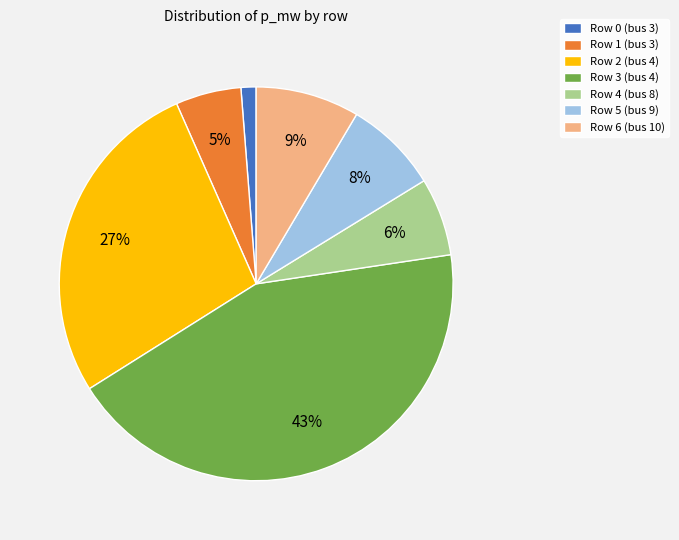

Which category has the biggest portion of the pie?

Row 3 (bus 4)